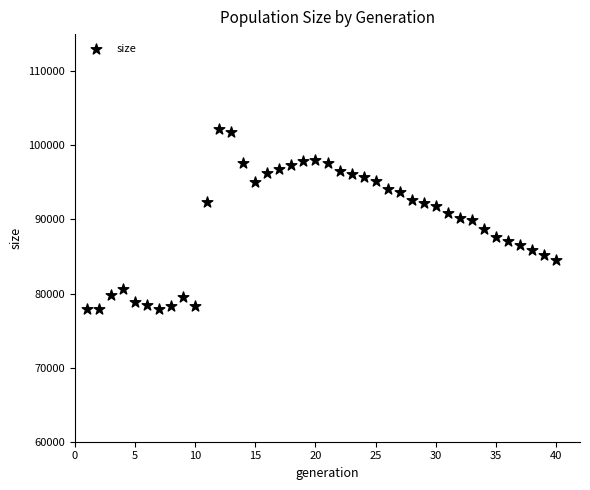

What is the range of X values (max minus min)?

39